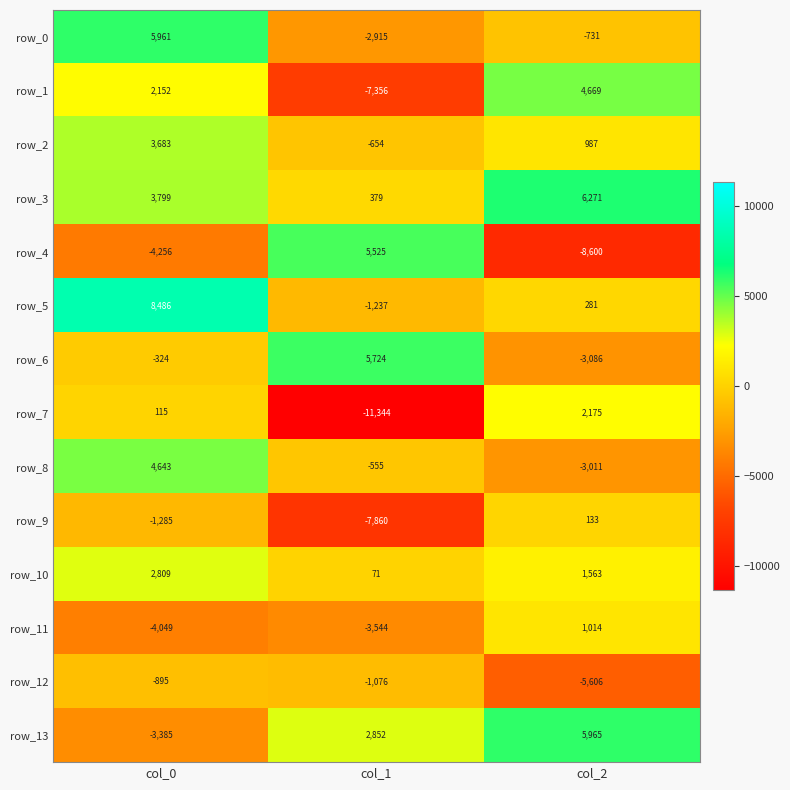

What is the difference between the maximum and minimum values in the row_10 series?

2738